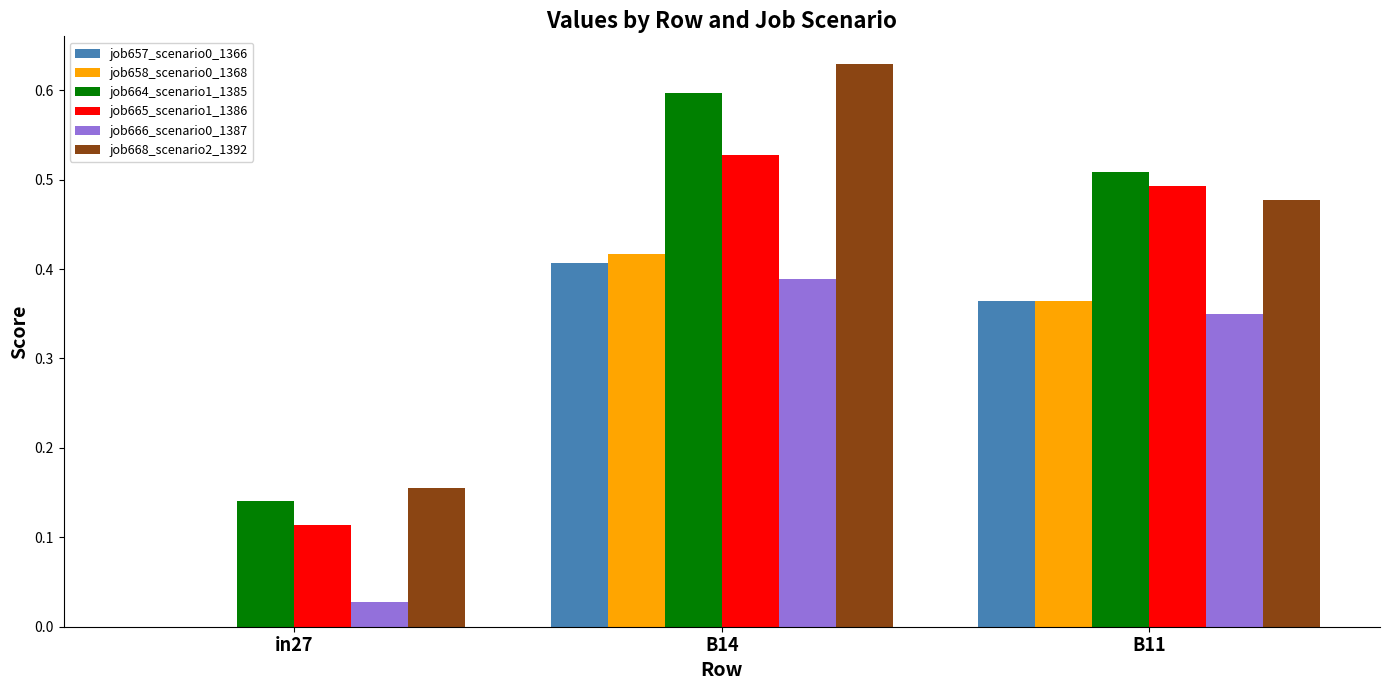

What is the total value across all series at B14?

3.0